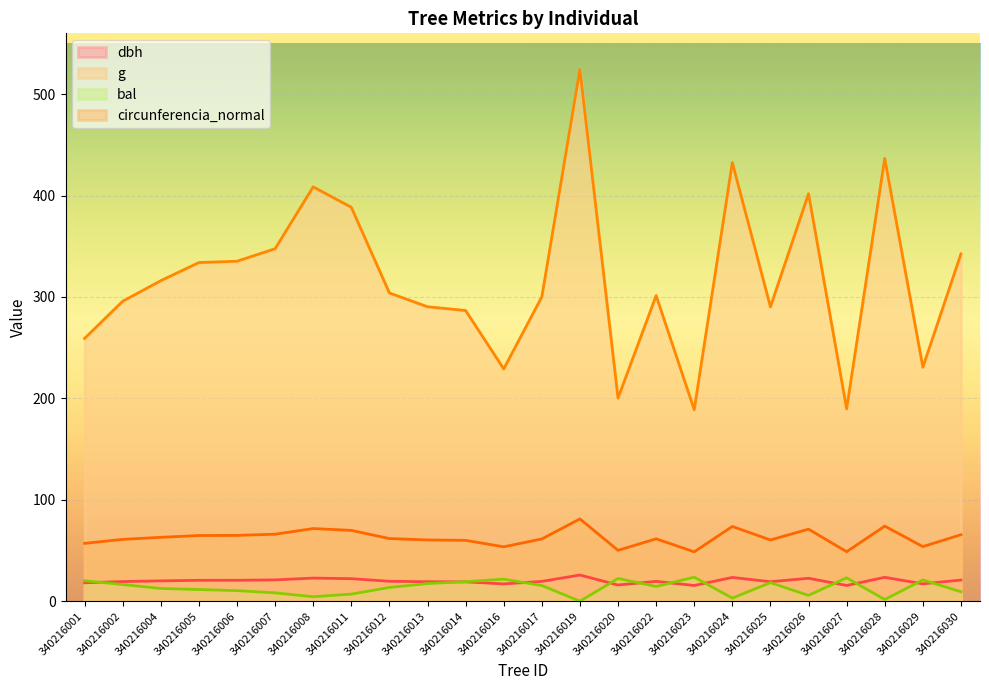

What is the difference between the second highest and second lowest values in the dbh series?

8.0